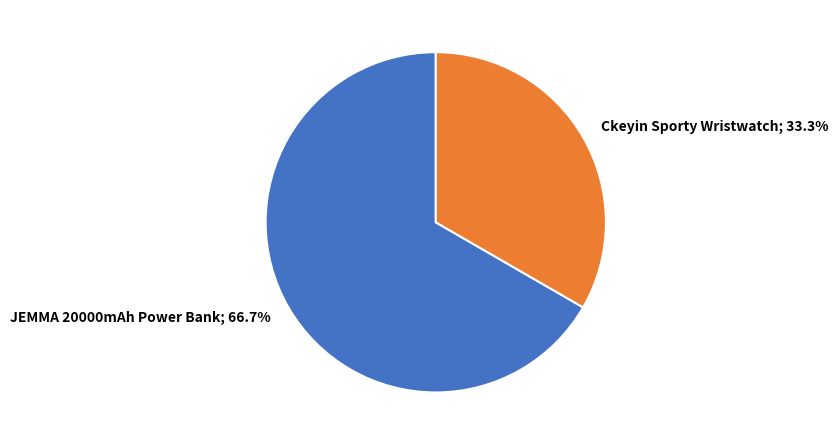

How many slices are in this pie chart?

2